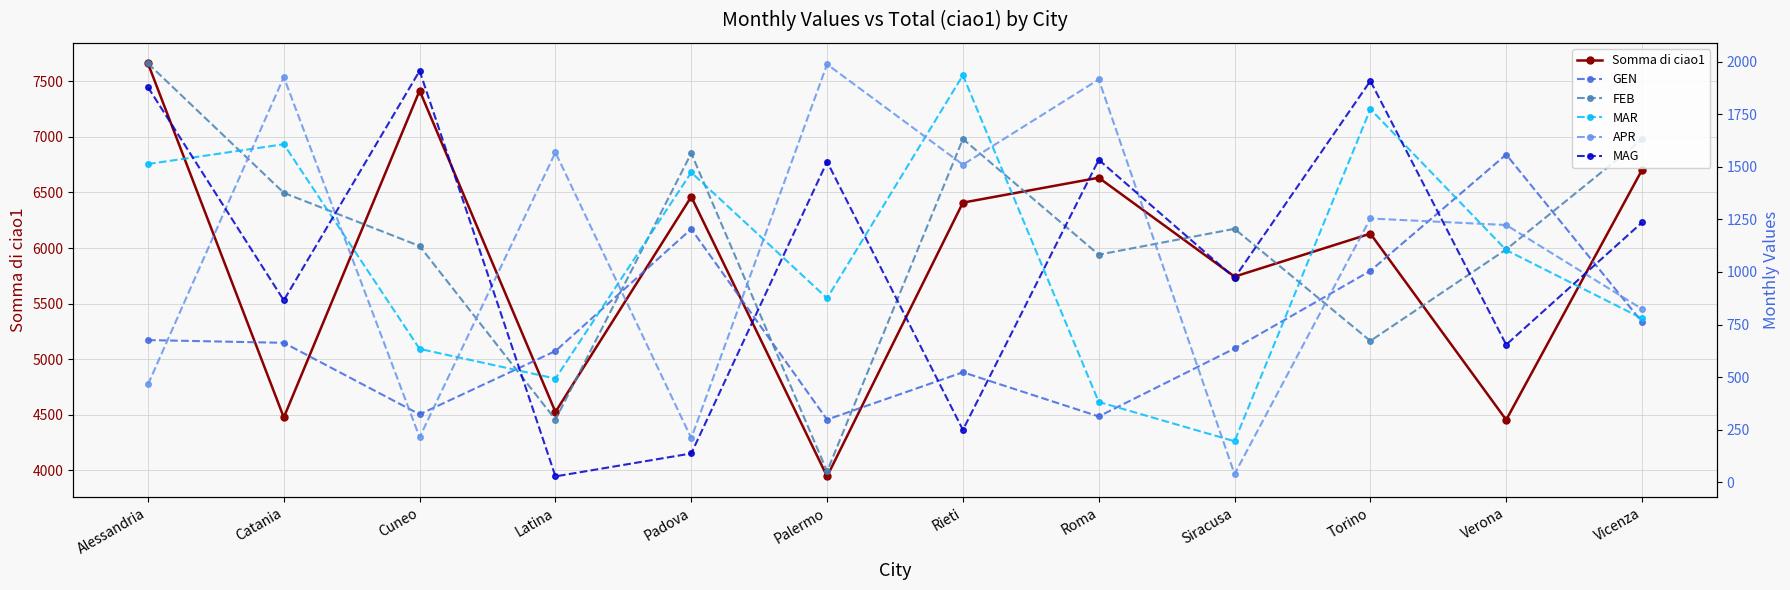

What is the difference between the maximum and second lowest values in the MAG series?

1819